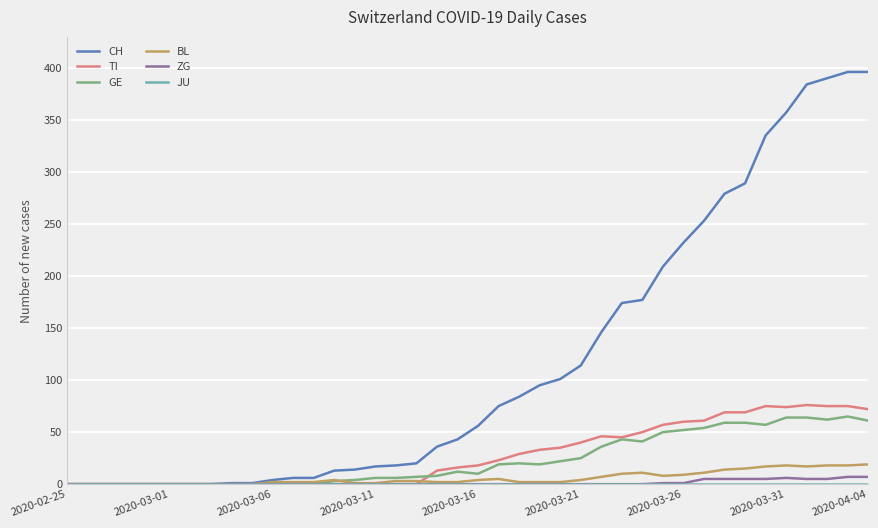

Which series has the largest total across all categories?

CH